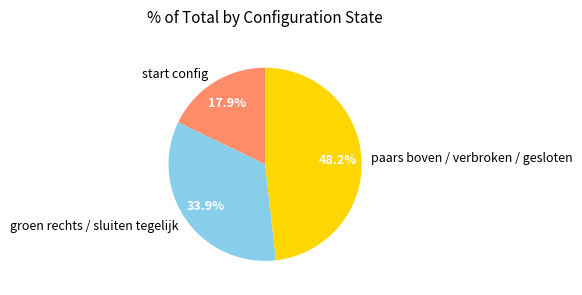

Between groen rechts / sluiten tegelijk and paars boven / verbroken / gesloten, which is larger?

paars boven / verbroken / gesloten